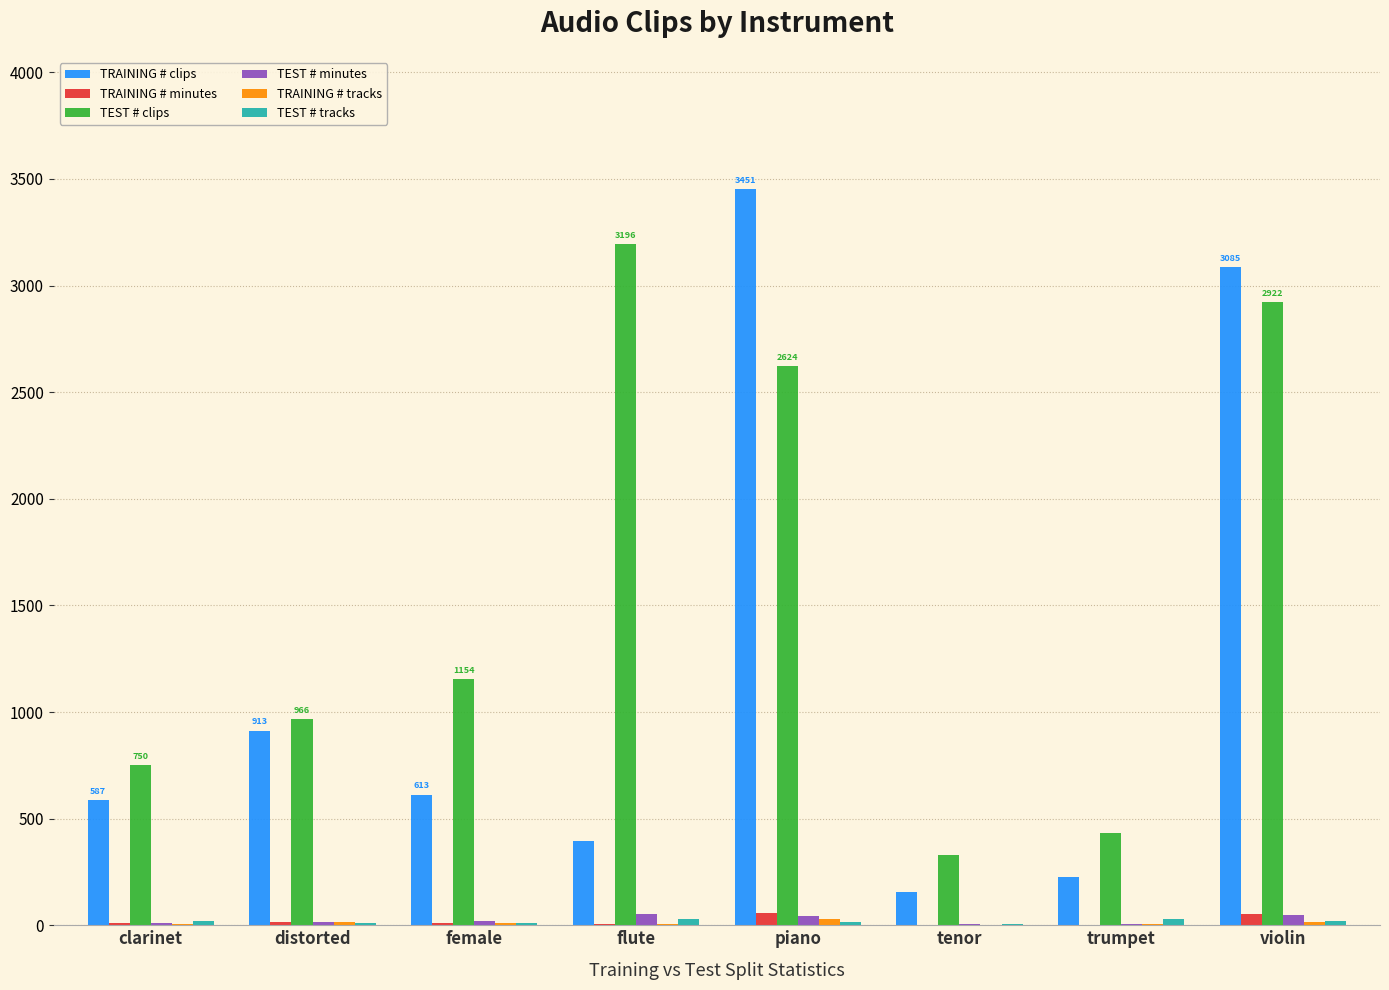

Which series changed the most between distorted and trumpet?

TRAINING # clips